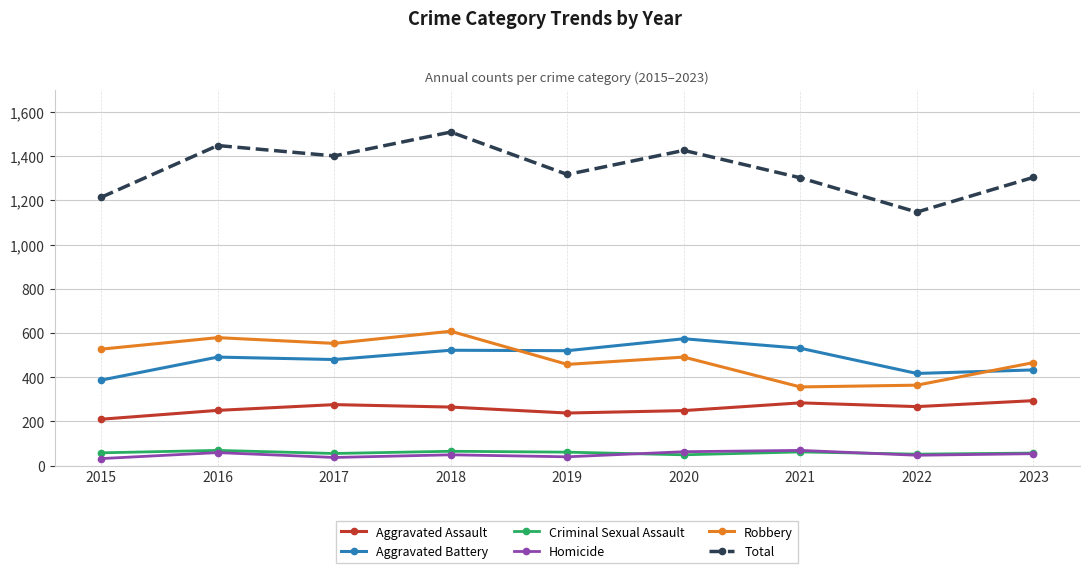

What is the difference between the maximum and second lowest values in the Robbery series?

244